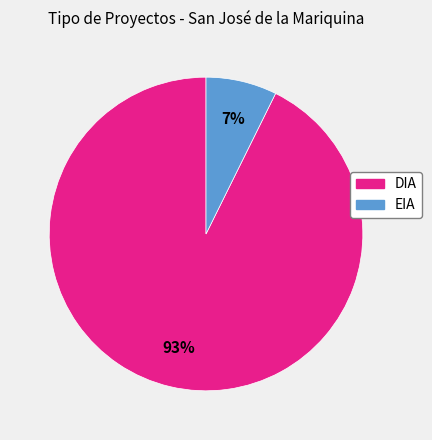

Does any single category account for the majority?

Yes